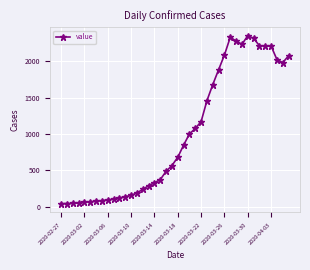

What is the average value?

991